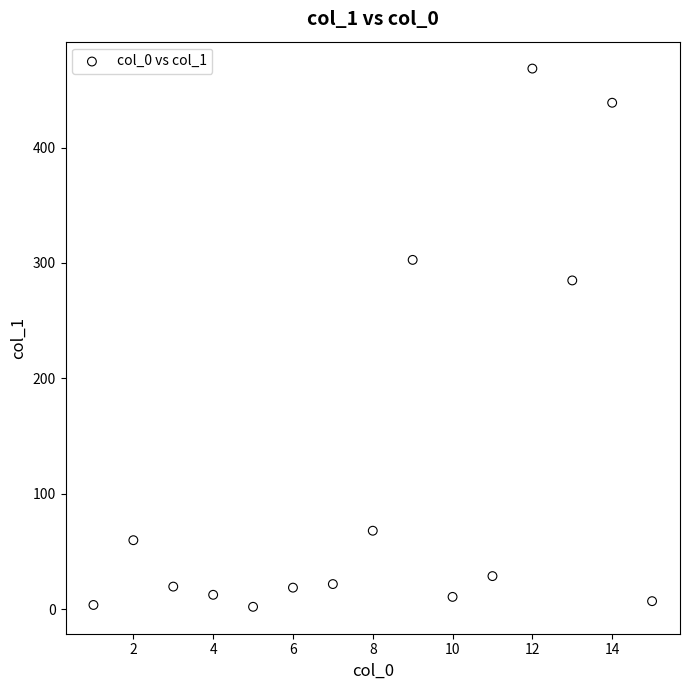

What Y value in the scatter plot is closest to 235?

284.9